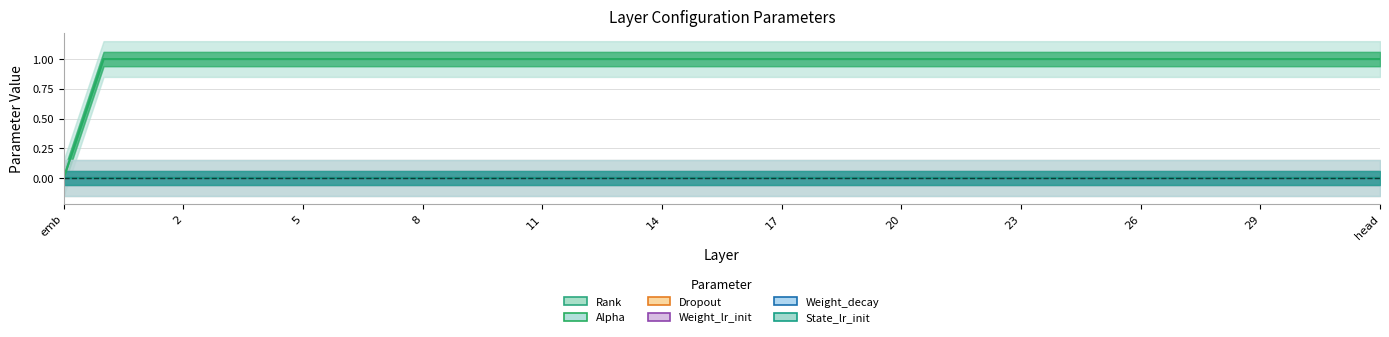

Is this an area chart (filled region under the line)?

No